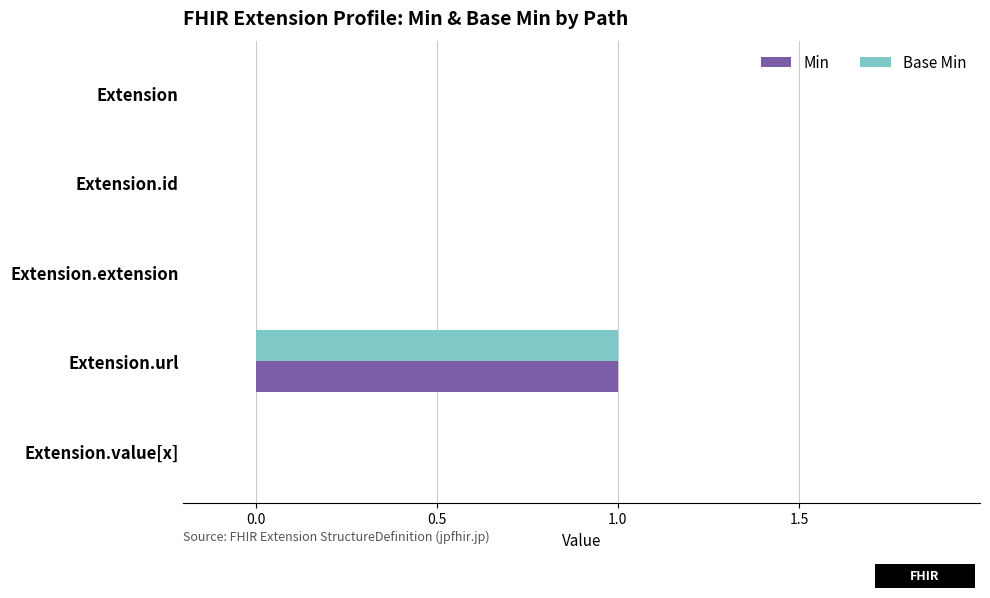

Is the value of Base Min at Extension greater than the value of Min at Extension.url?

No